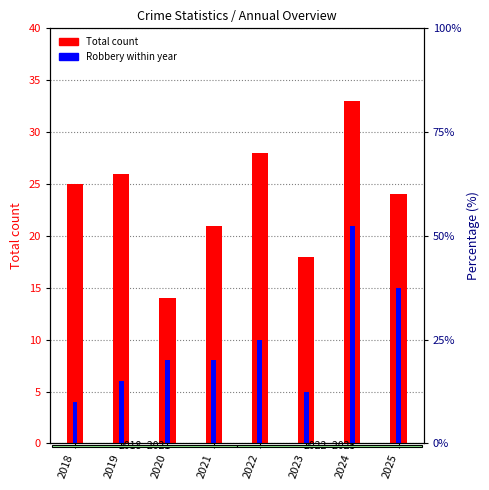

Which series has the largest range (max minus min)?

Total count